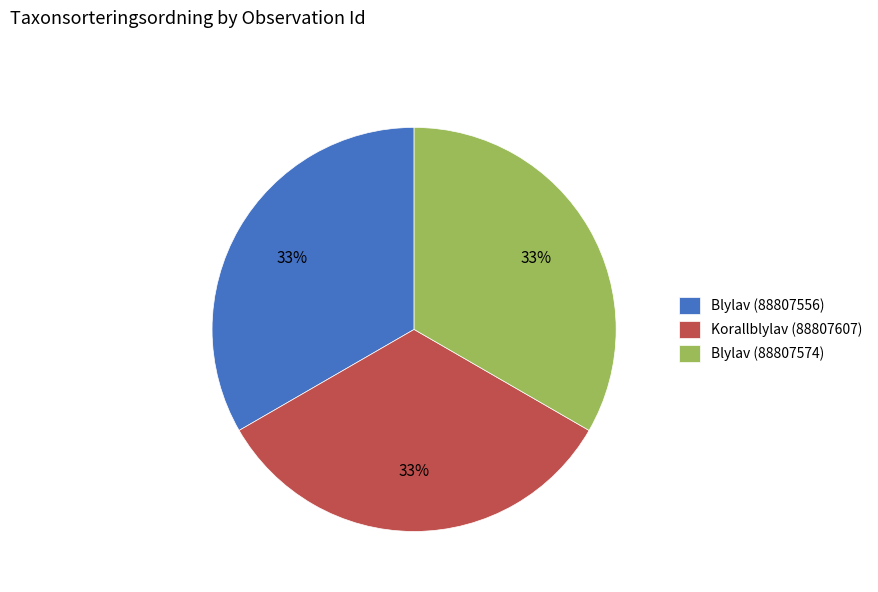

Count the number of slices in the pie.

3